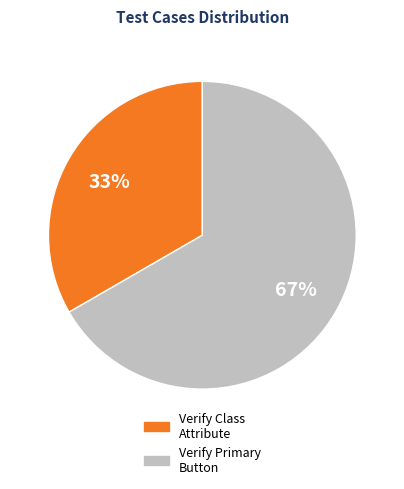

Does any single category account for the majority?

Yes